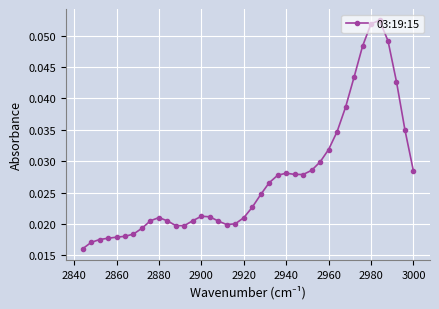

Count the values in the range 0 to 1.

40